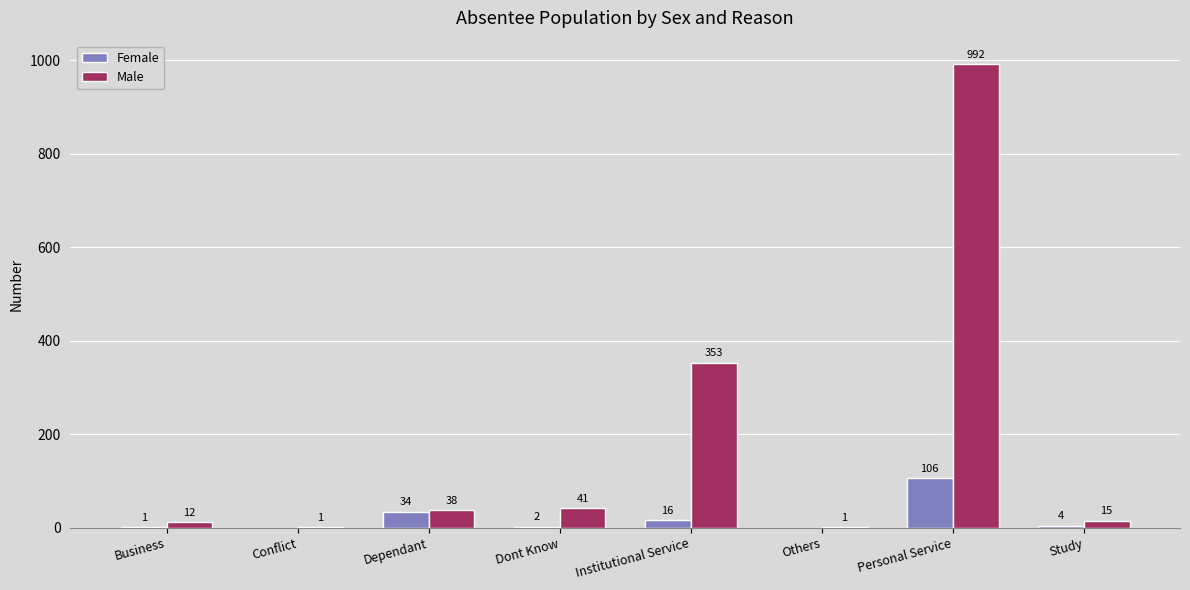

Which series changed the most between Business and Personal Service?

Male